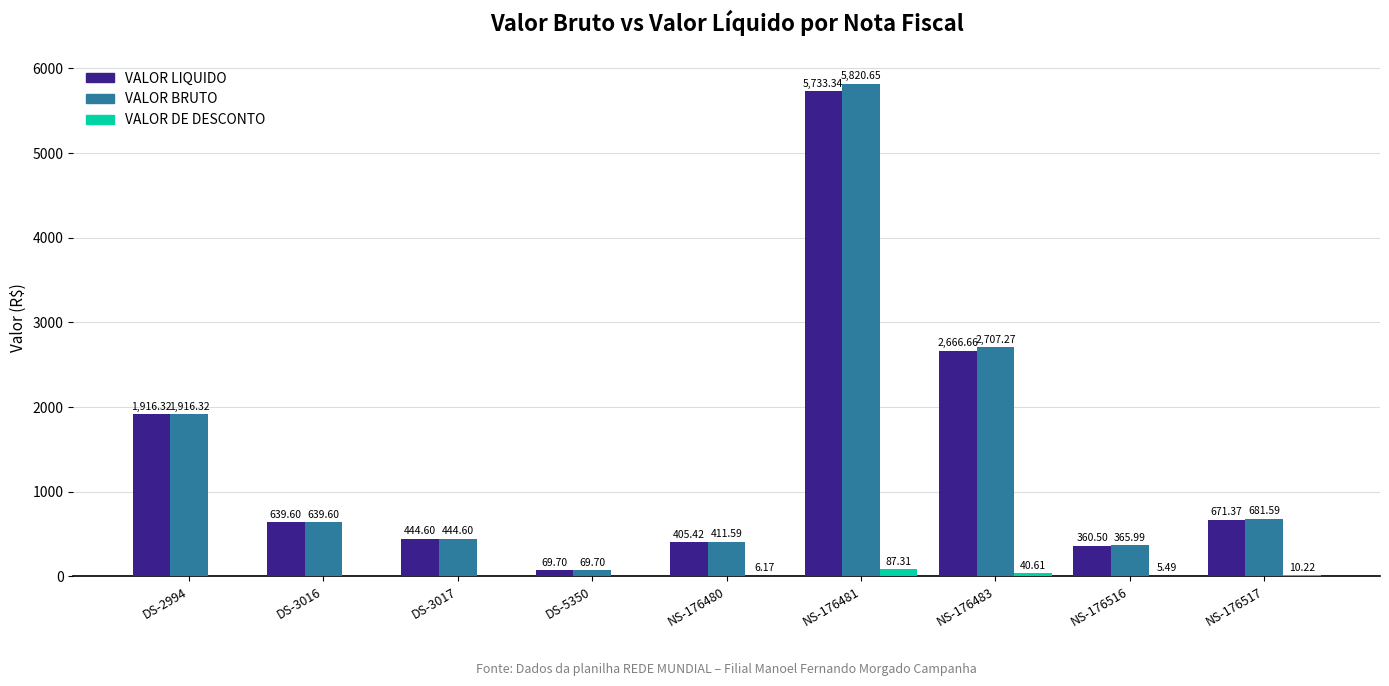

True or false: VALOR LIQUIDO has a value of 1916.3 at DS-2994.

True